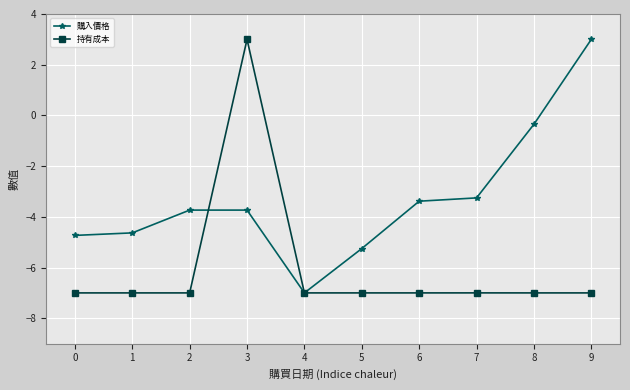

Which series changed the most between 4 and 7?

購入價格